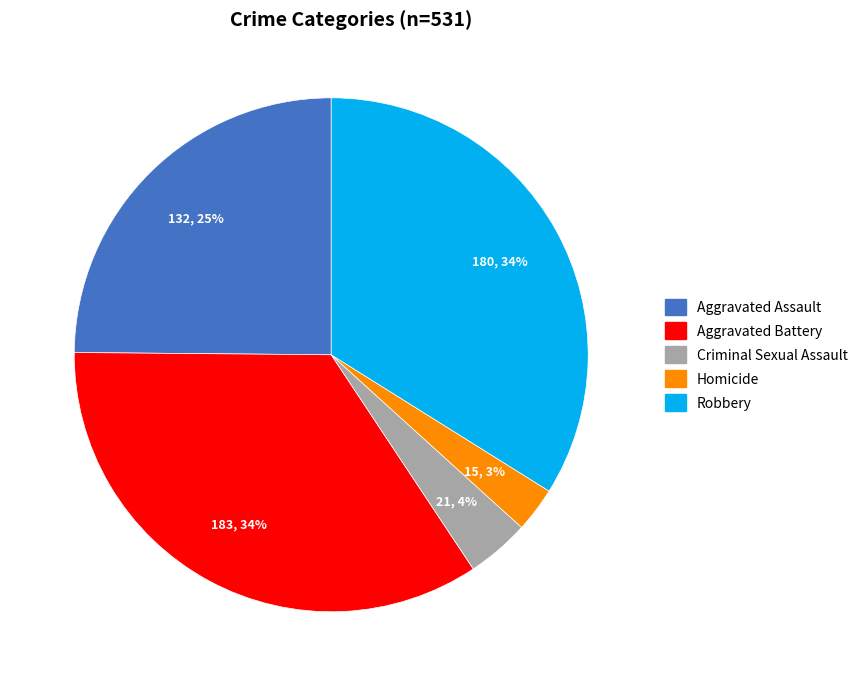

Between Robbery and Criminal Sexual Assault, which is larger?

Robbery